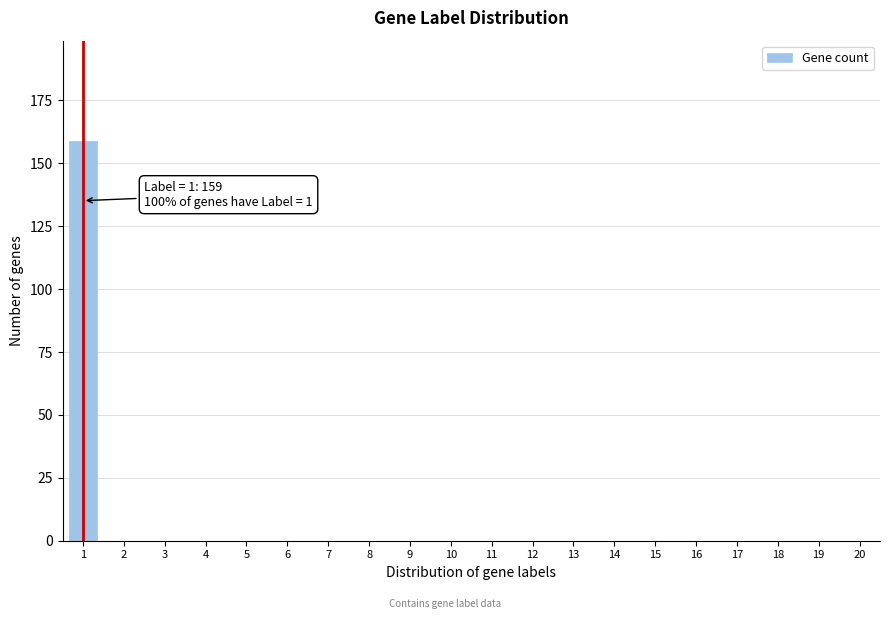

Reading left to right, what are all the values shown in this chart?

1=159	2=0	3=0	4=0	5=0	6=0	7=0	8=0	9=0	10=0	11=0	12=0	13=0	14=0	15=0	16=0	17=0	18=0	19=0	20=0